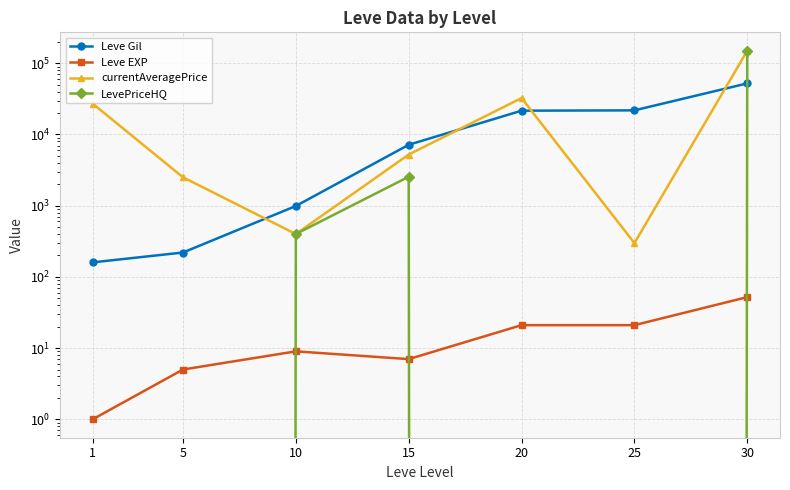

Rank the series by their maximum value, from lowest to highest.

Leve EXP, Leve Gil, currentAveragePrice, LevePriceHQ